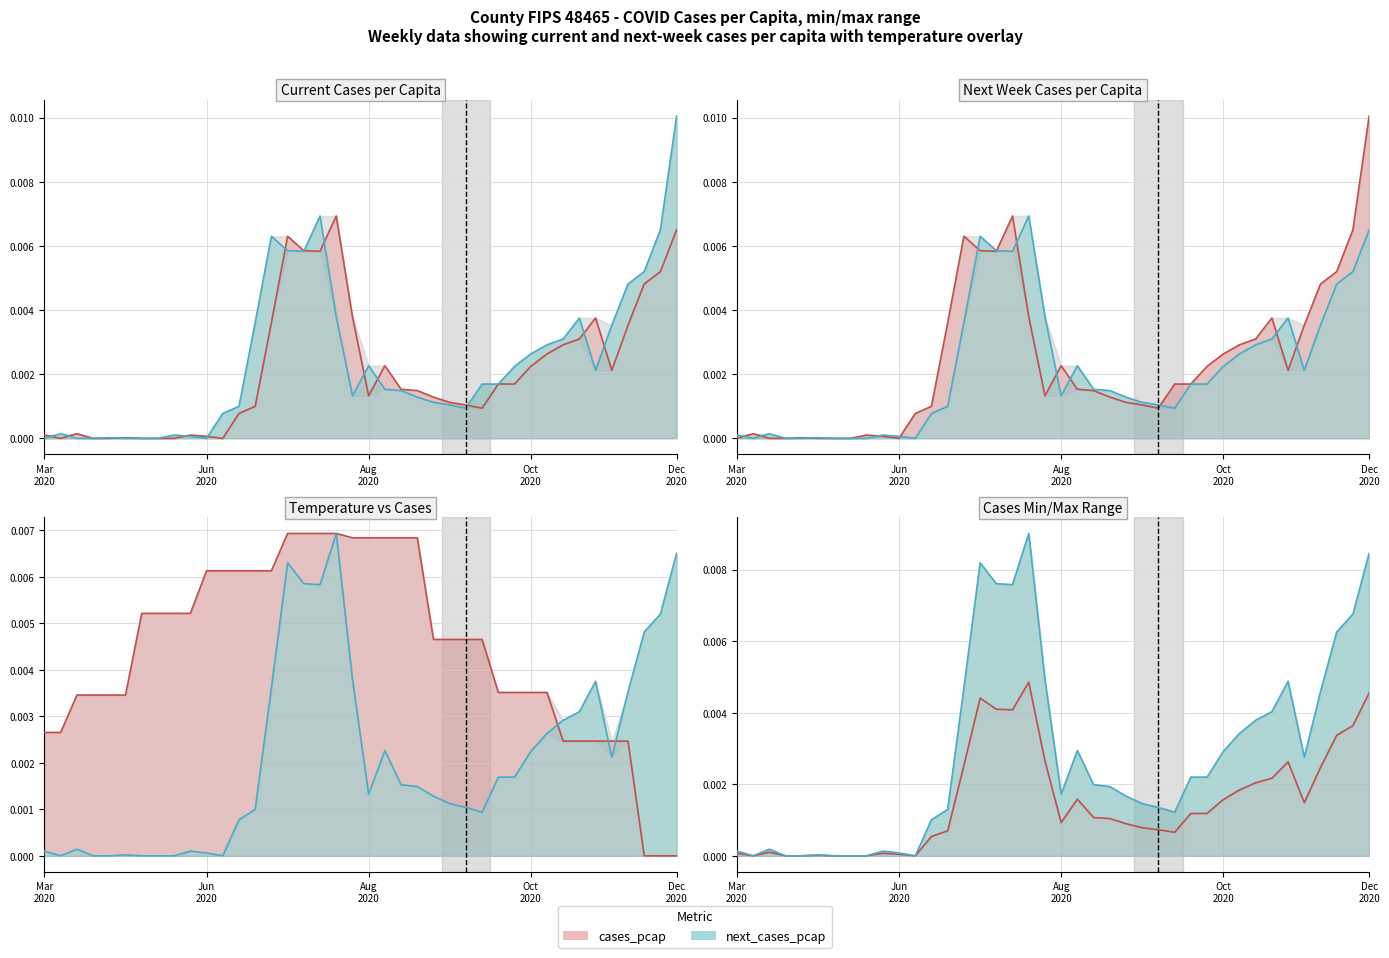

The cases_pcap series shows 0.0 at 2020-07-06. True or false?

False